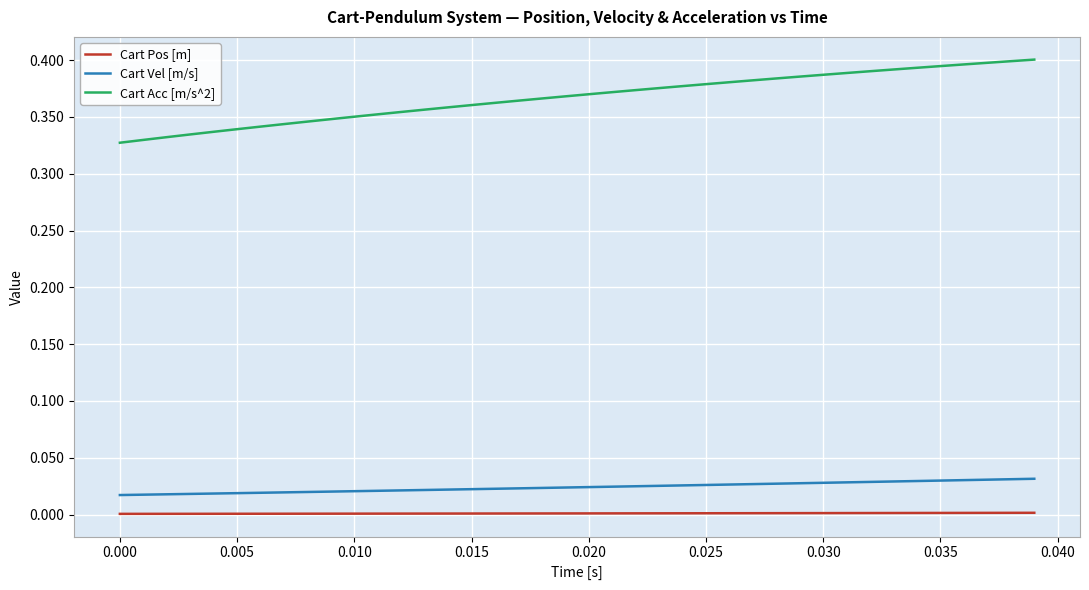

What are all the series names shown in the legend?

Cart Pos [m], Cart Vel [m/s], Cart Acc [m/s^2]